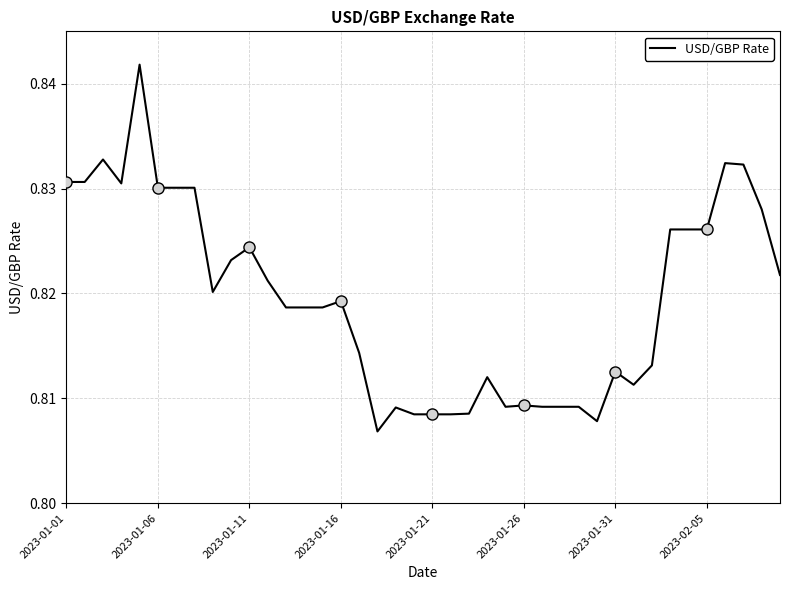

Is it true that the value at 2023-01-06 is 0.2?

False